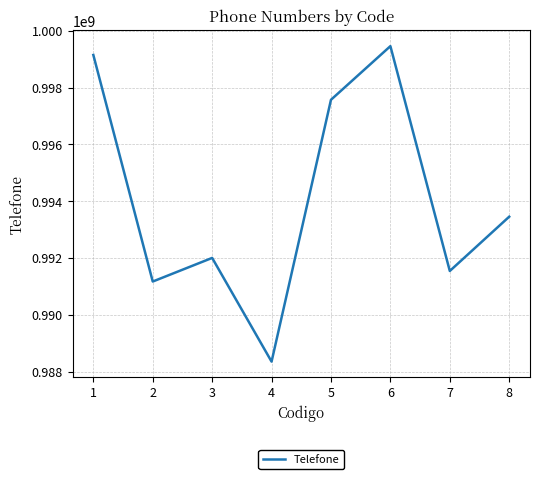

What value does the data have at 4?

988358413